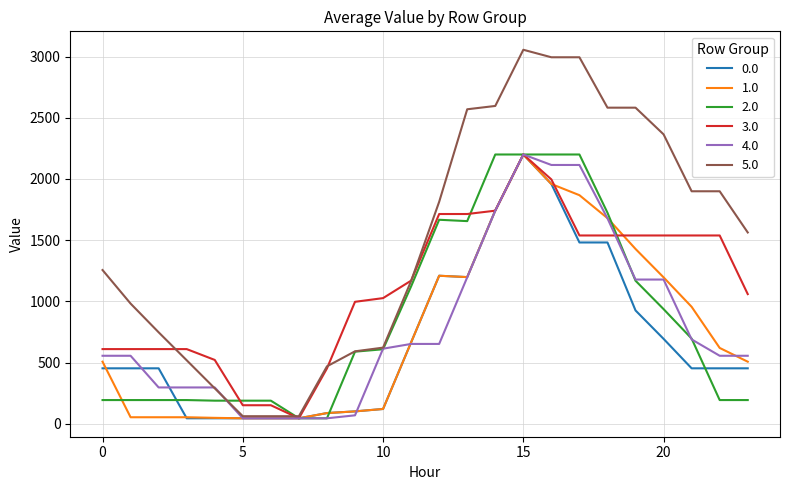

What is the greatest value displayed?

3056.0